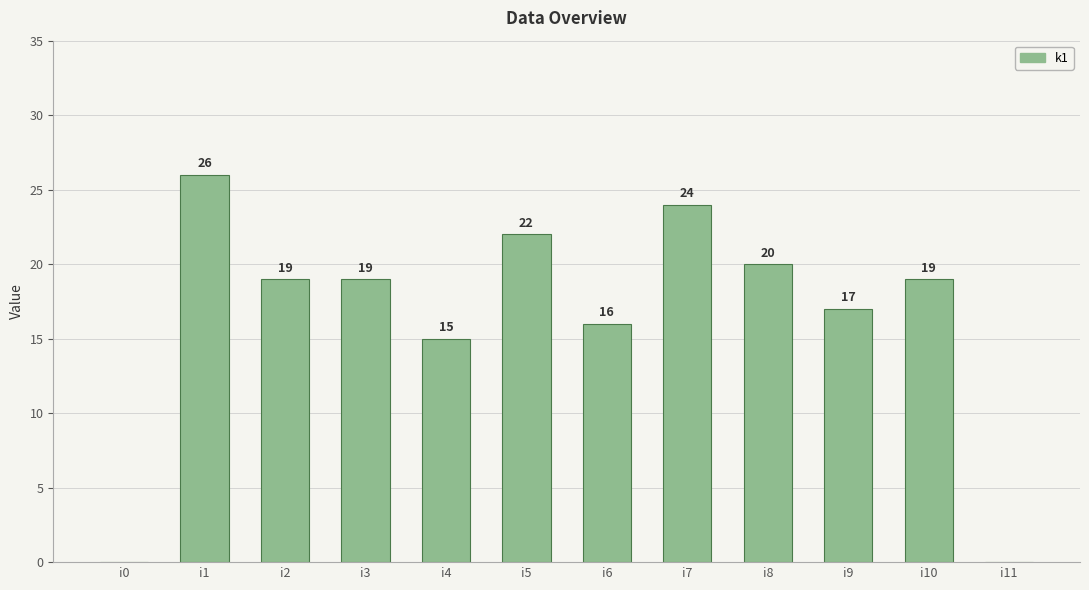

Where does the data first go above 19?

i1